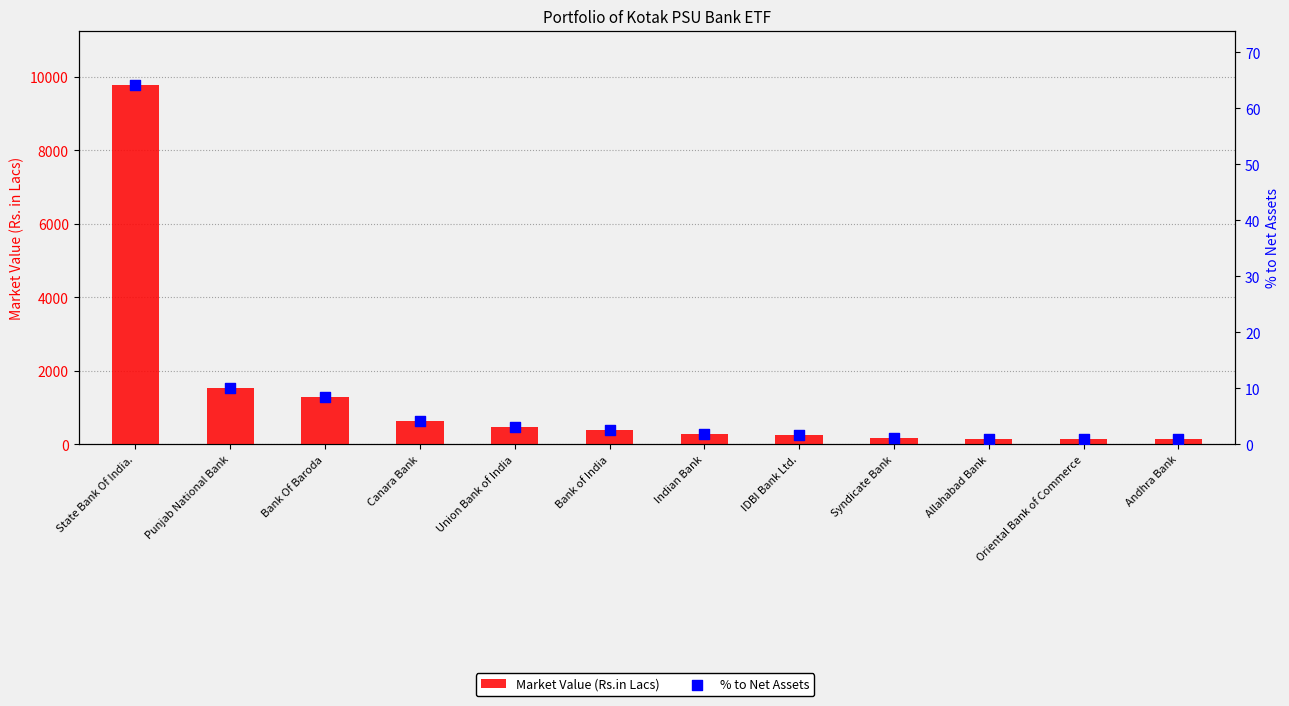

Which series has the largest total across all categories?

Market Value (Rs.in Lacs)